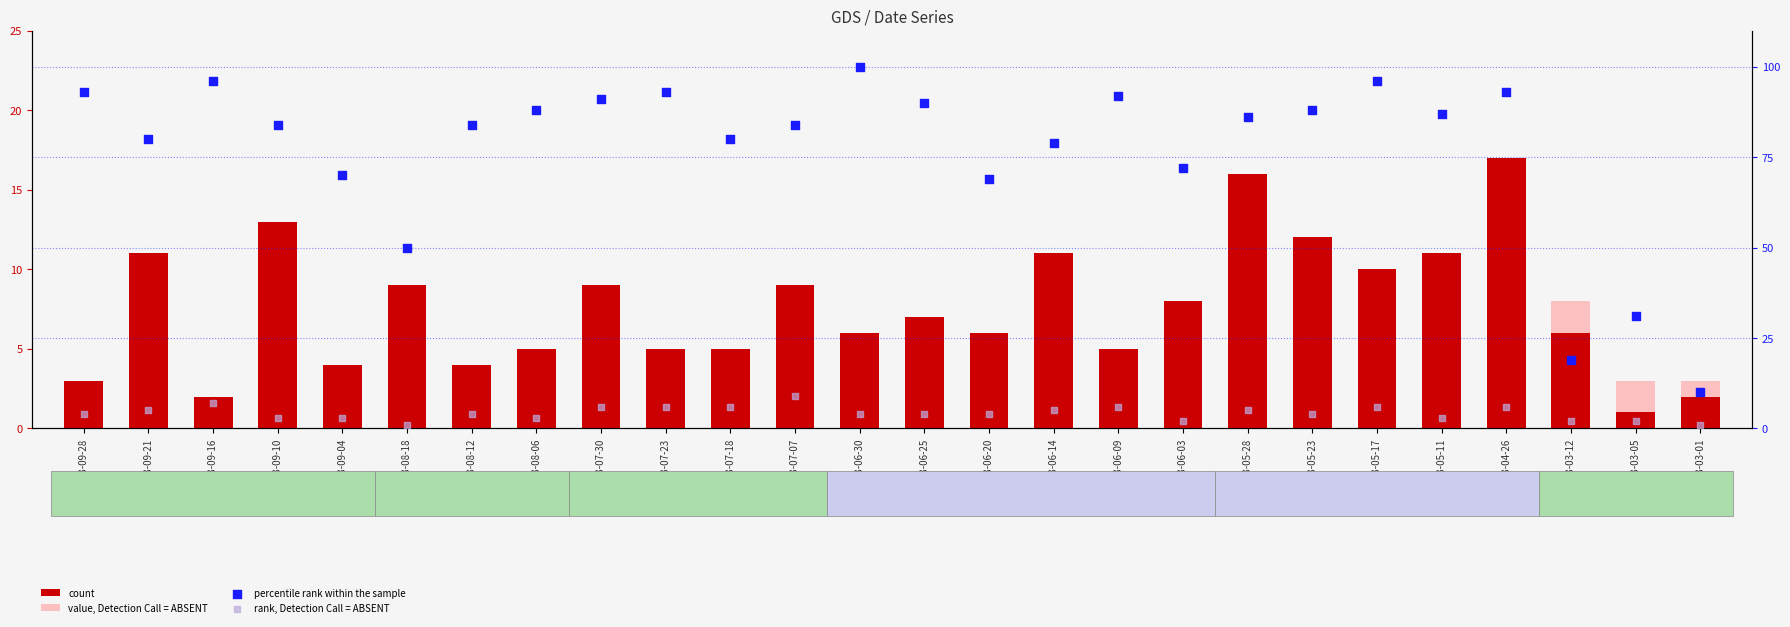

At how many categories does at least one series exceed 44?

23